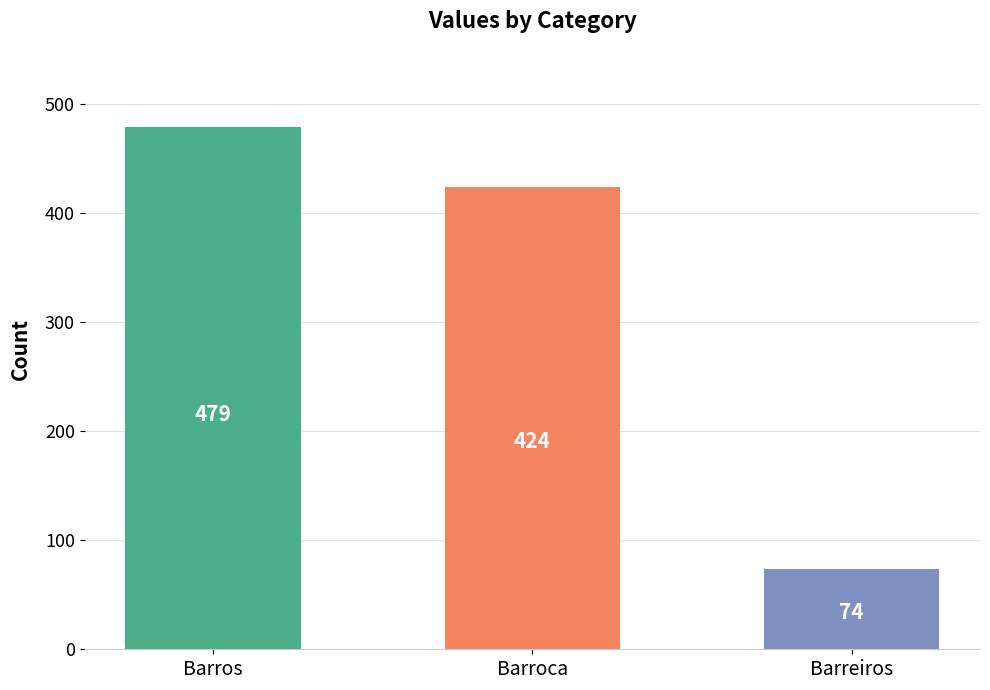

How many values are between 74 and 479?

3